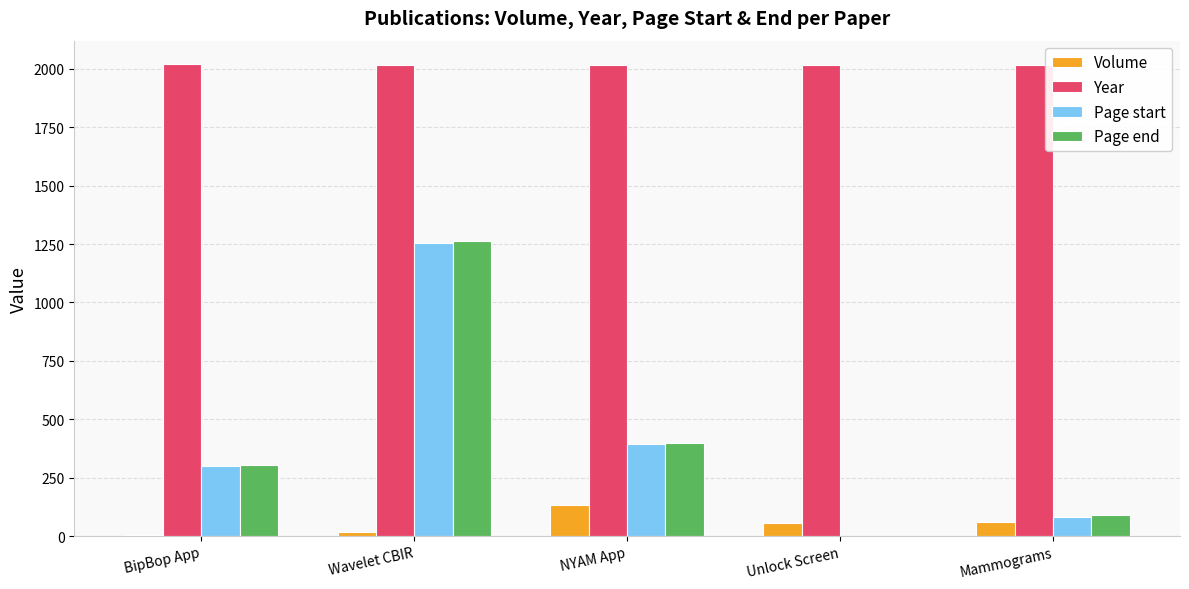

Which series changed the most between Wavelet CBIR and Mammograms?

Page start